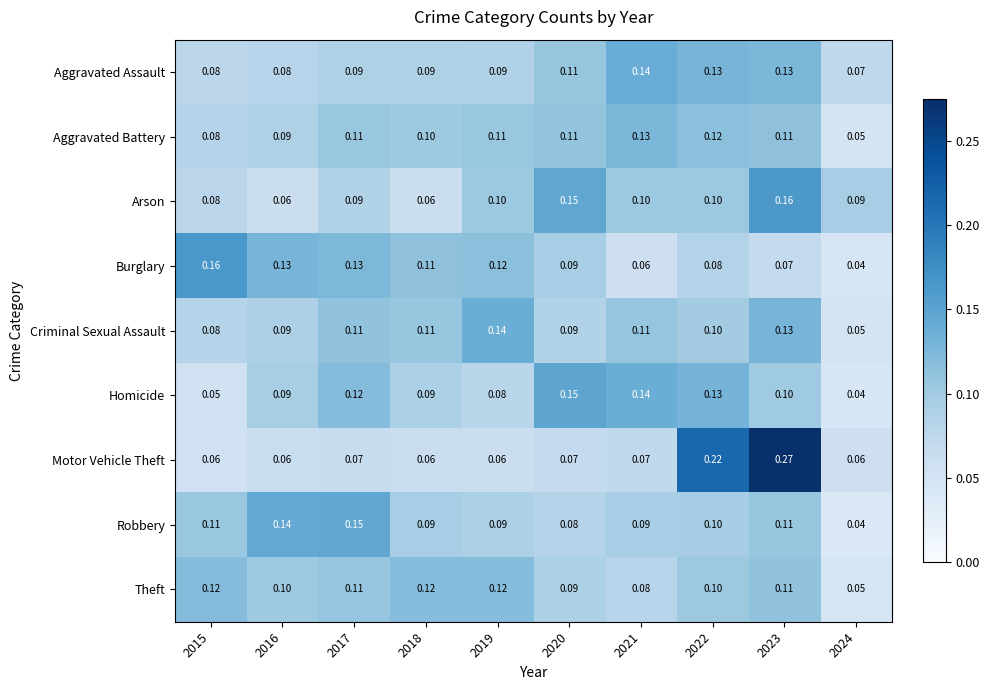

Is the value of Robbery at 2017 greater than the value of Burglary at 2024?

Yes